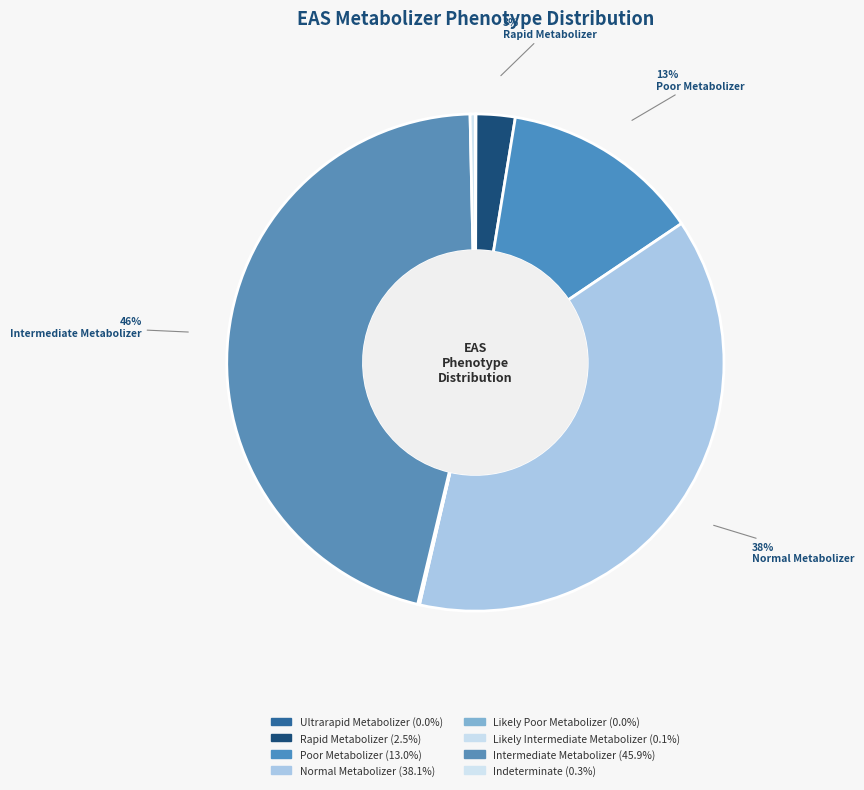

To the nearest percent, what is the difference between the largest and smallest slice percentages?

46%